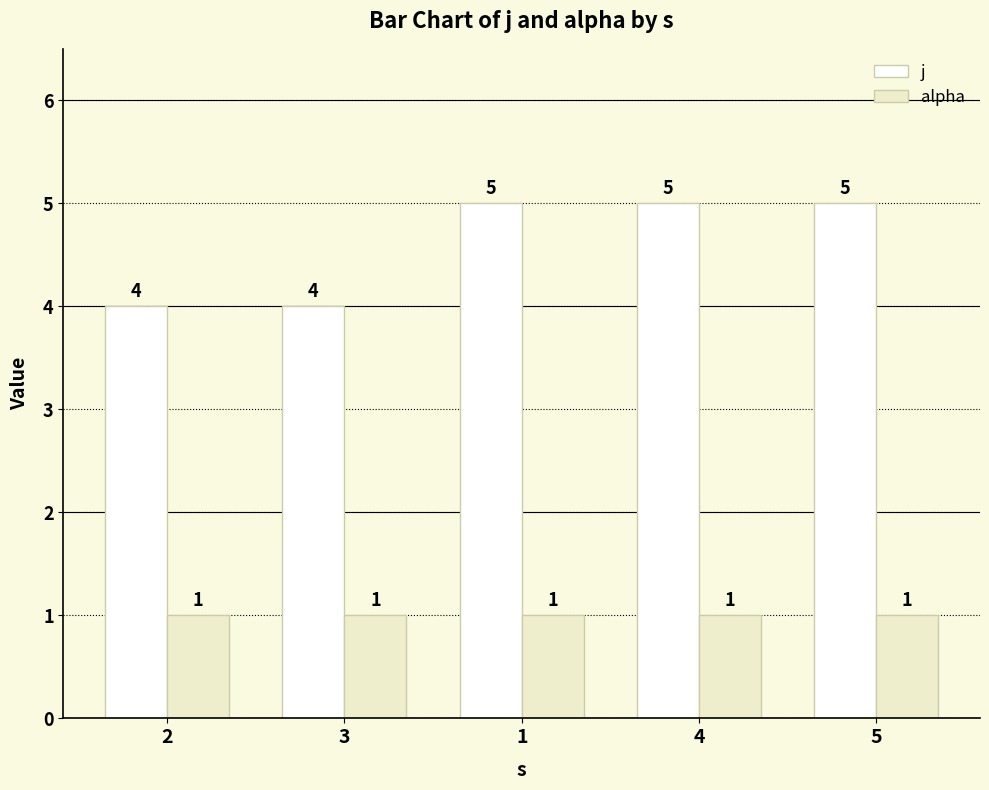

How many bars are there in each group?

2